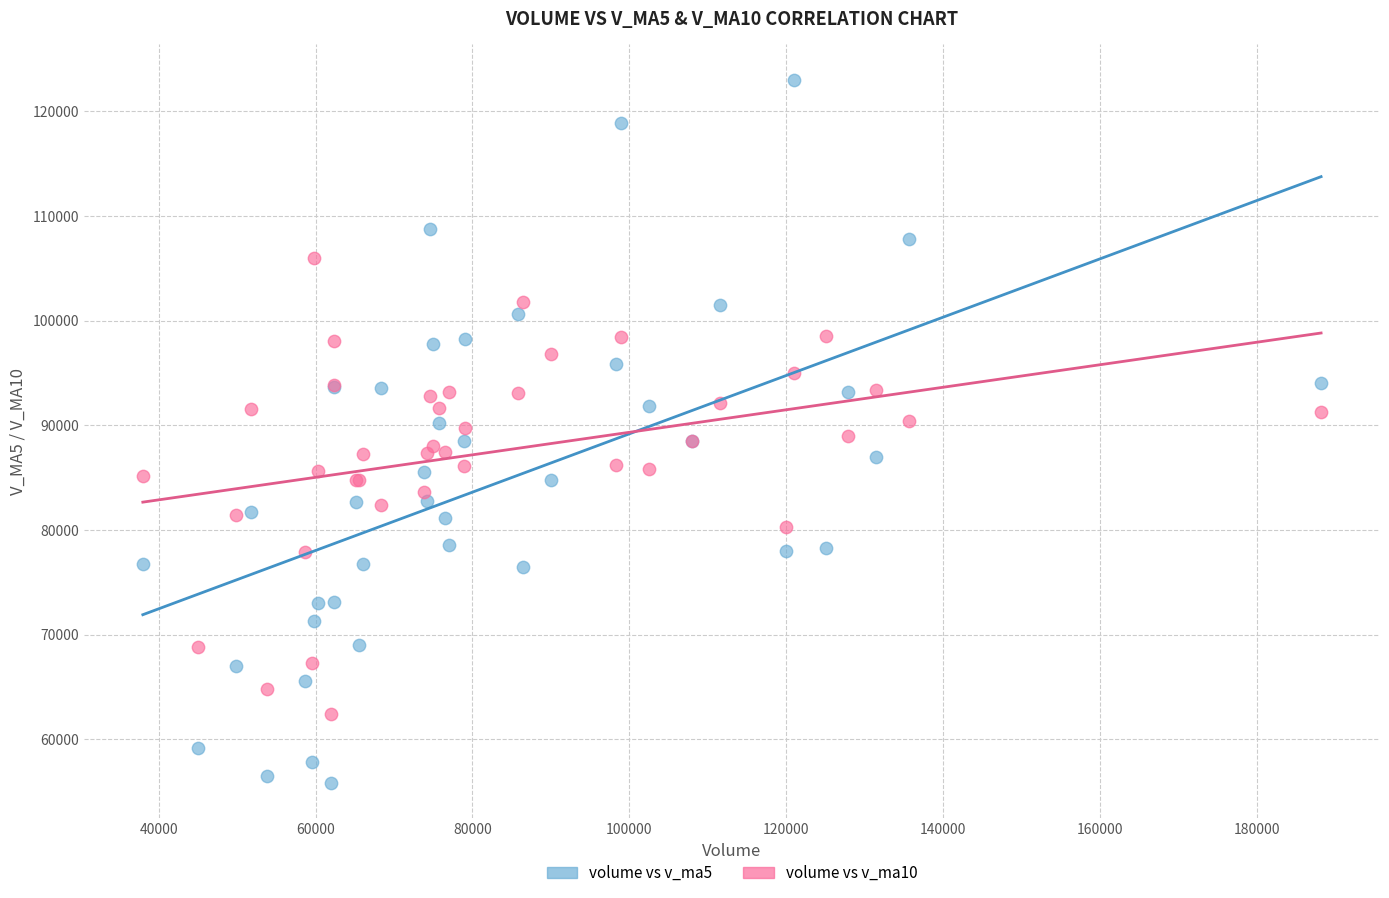

What is the X range (max minus min) for the scatter plot?

150176.2